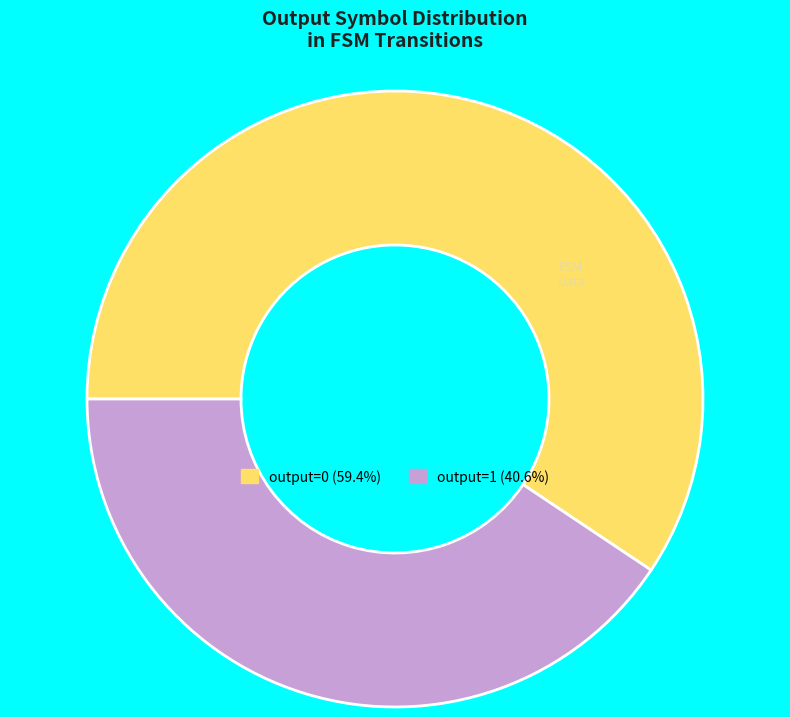

Rank the categories by value from lowest to highest.

output=1, output=0